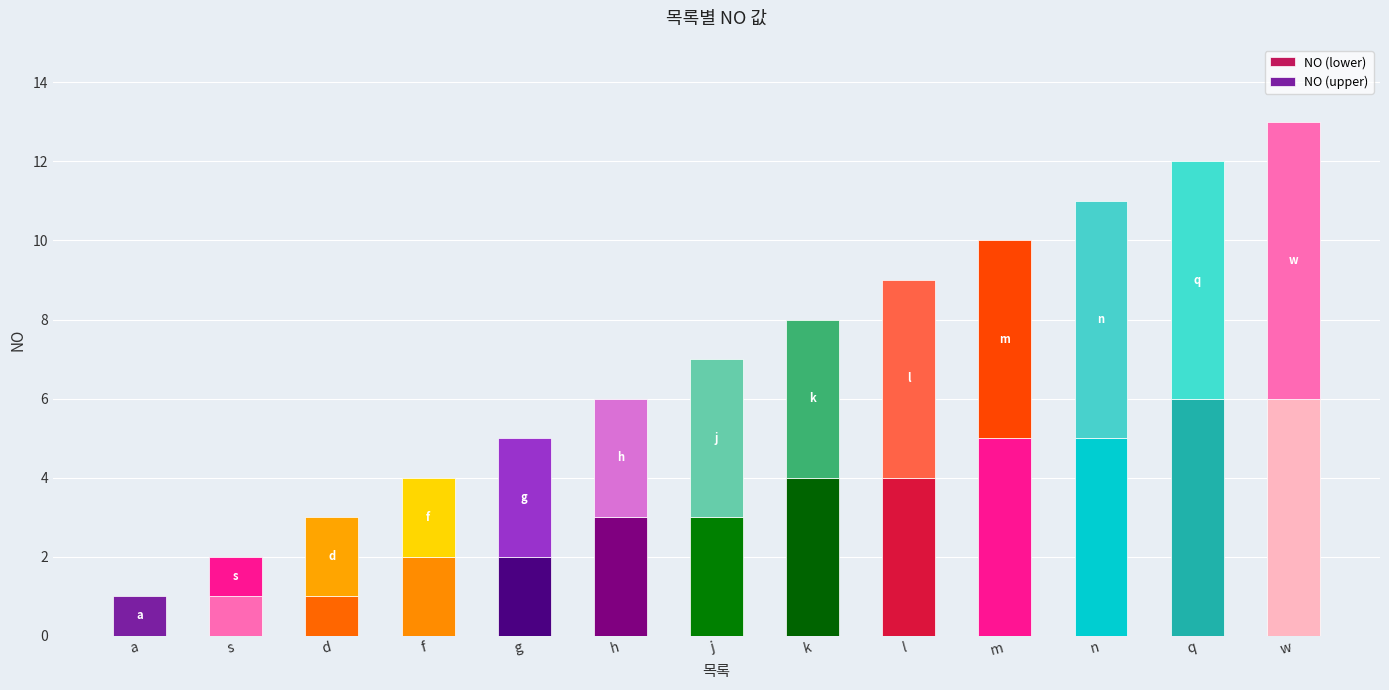

At which category is the sum across all series the highest?

w